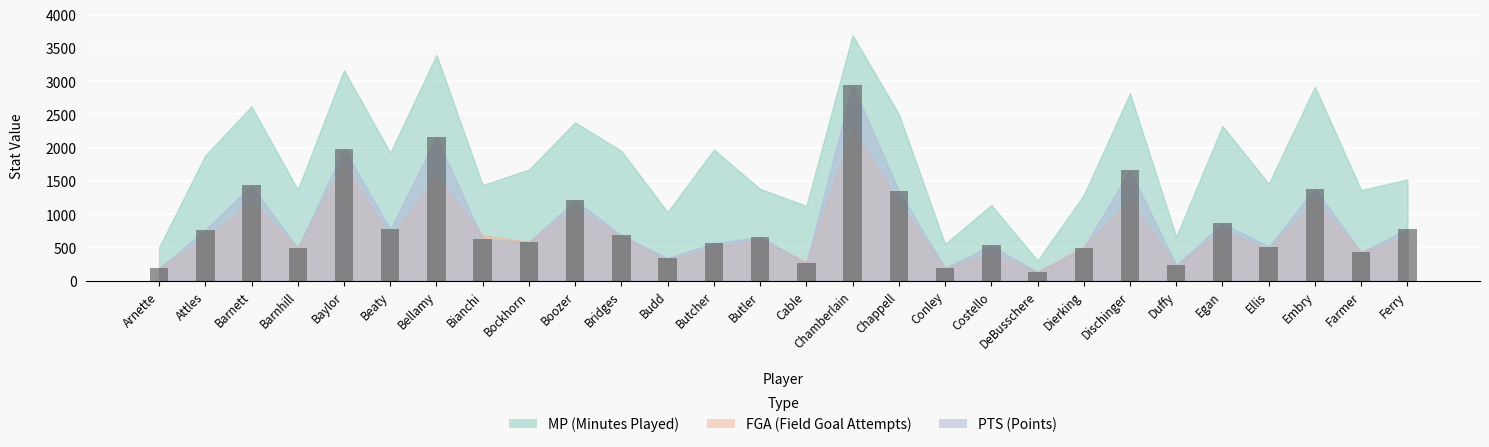

What value does the data have at Butcher, to the nearest 10?

560